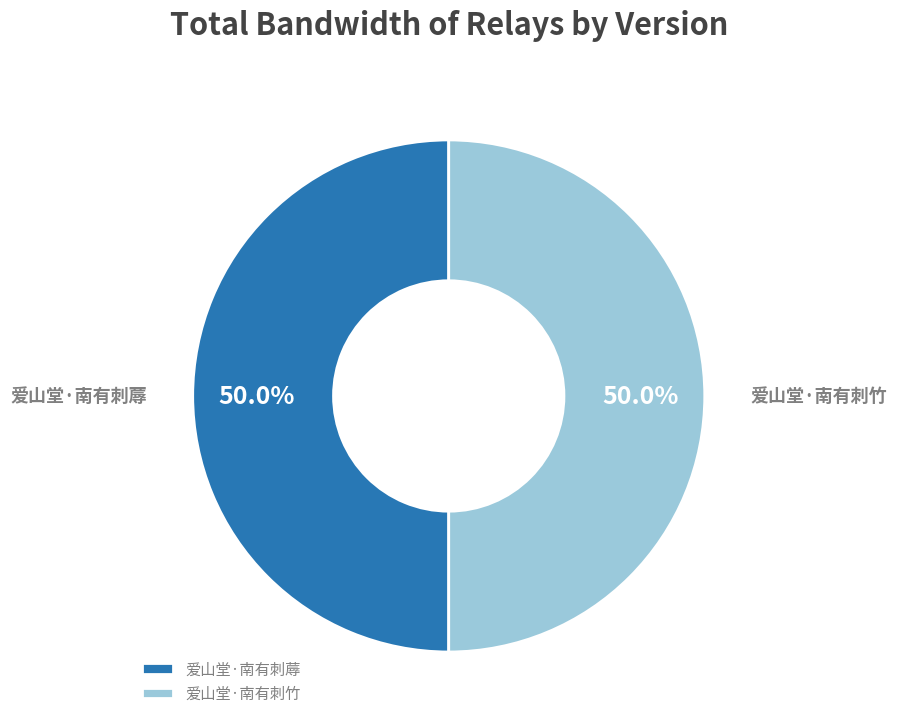

Approximately how many times larger is the value at 爱山堂·南有刺竹 compared to 爱山堂·南有刺蓐?

1.0